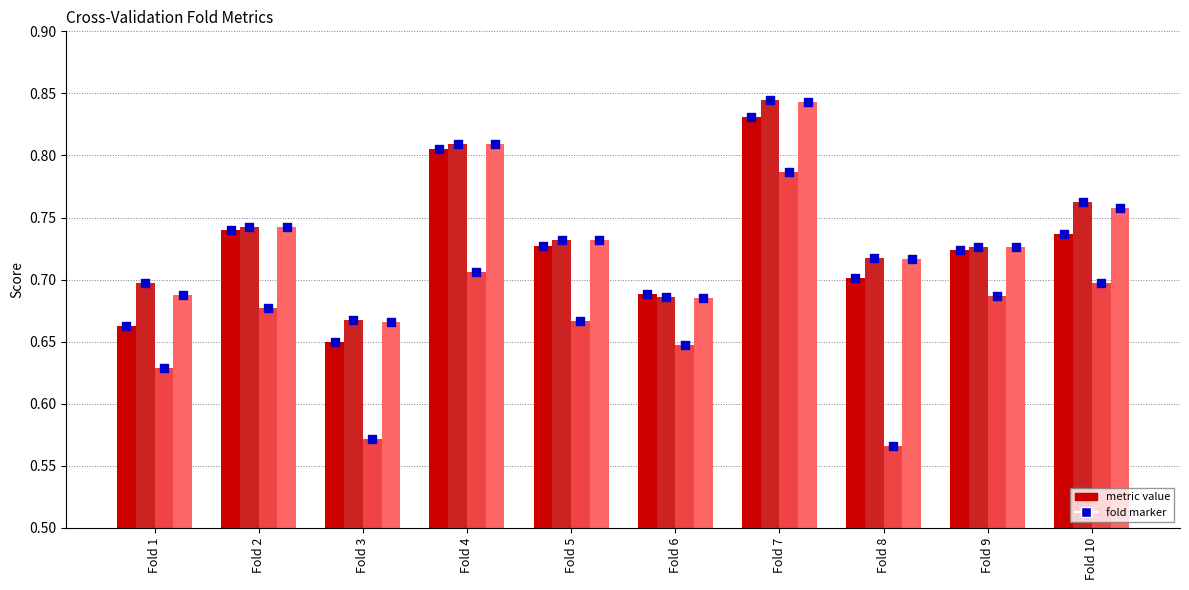

Which series contains the highest Y value?

auc